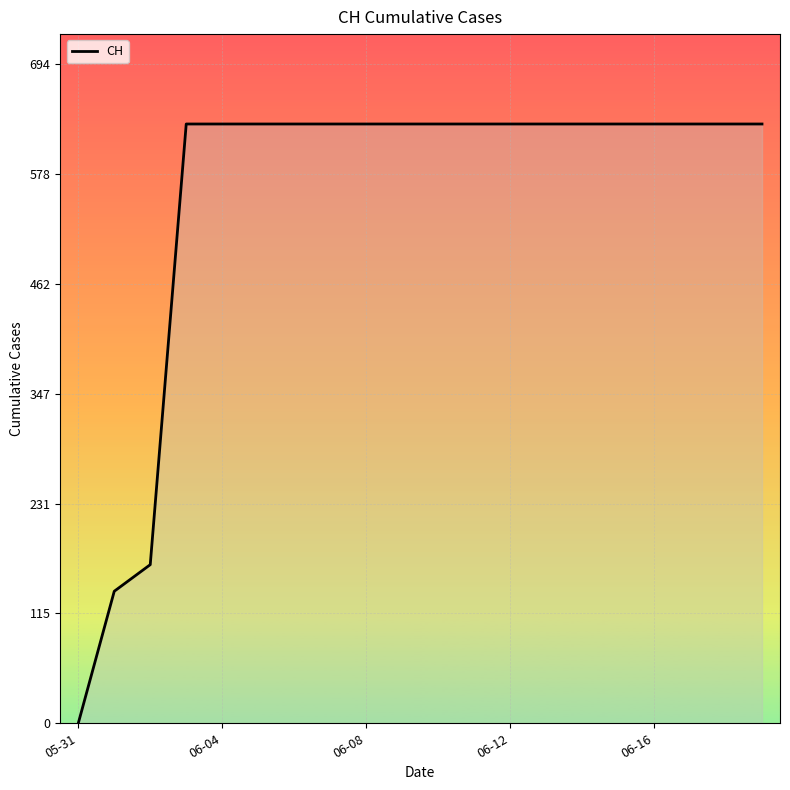

What is the difference between the maximum and minimum values?

631